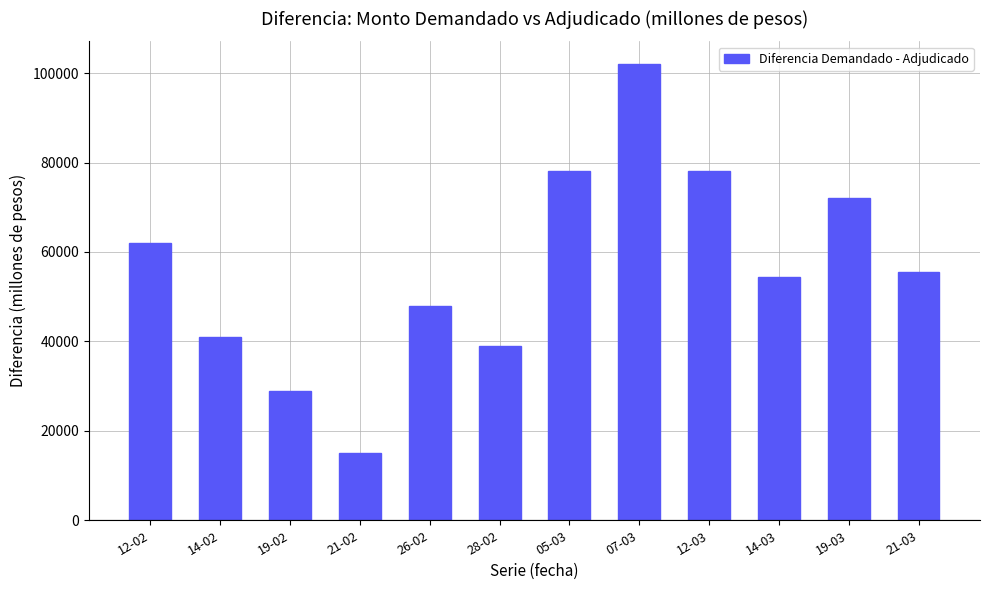

What is the label of the 6th bar from the right?

05-03